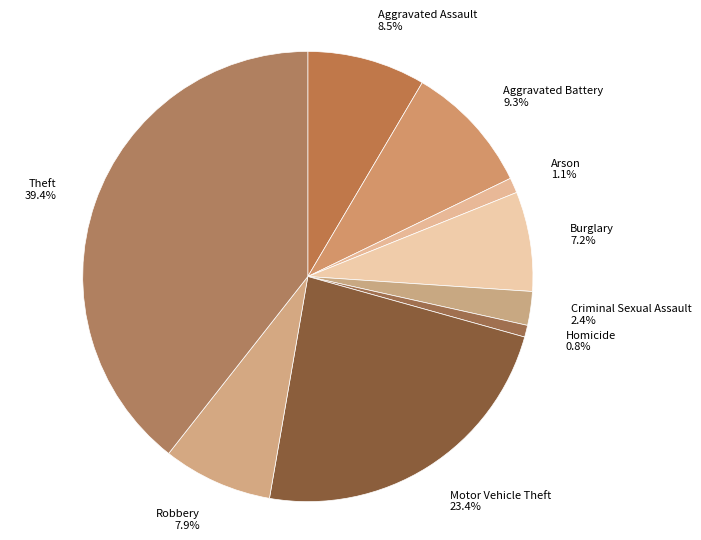

To the nearest percent, what percentage of the pie is Burglary?

7%